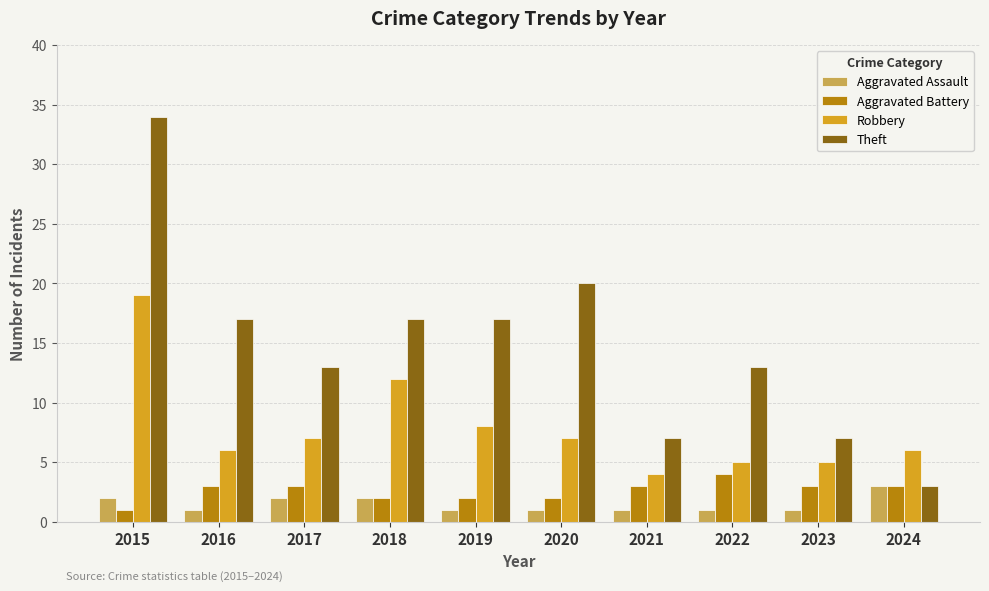

At which label does Robbery first exceed 7?

2015